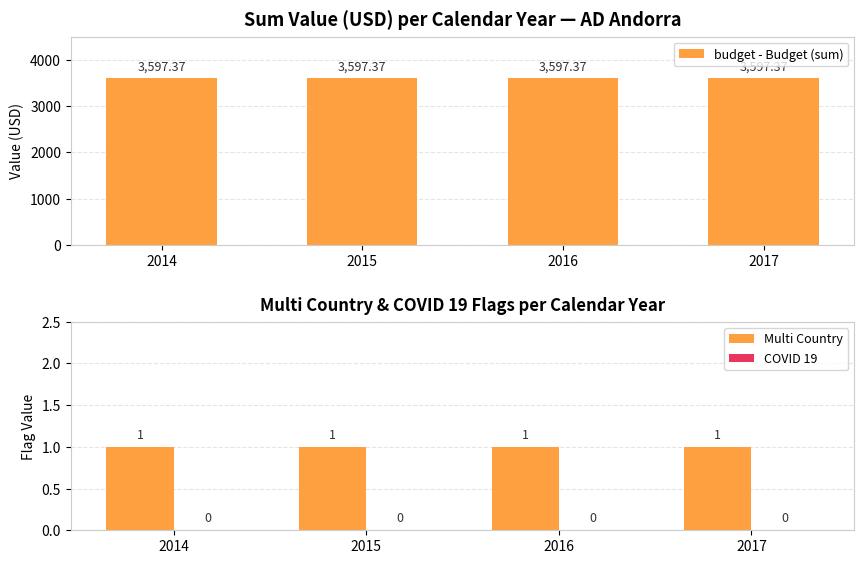

Is the value of budget - Budget (sum) at 2014 greater than the value of Multi Country at 2015?

Yes